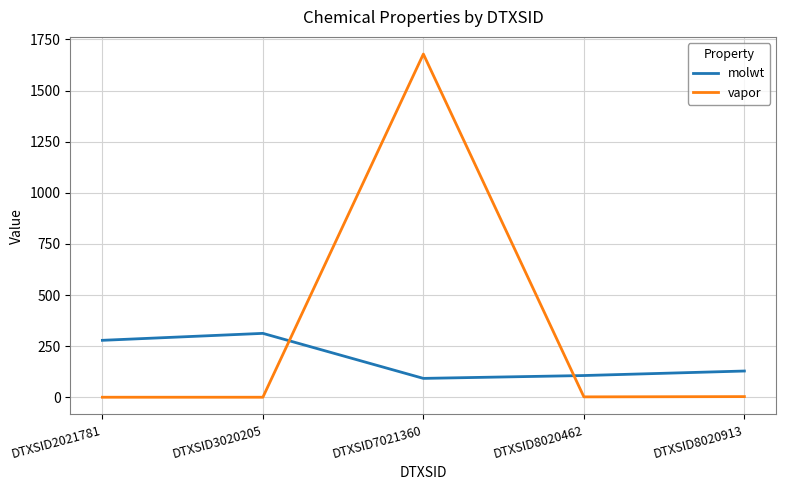

Does the chart have visible grid lines?

Yes